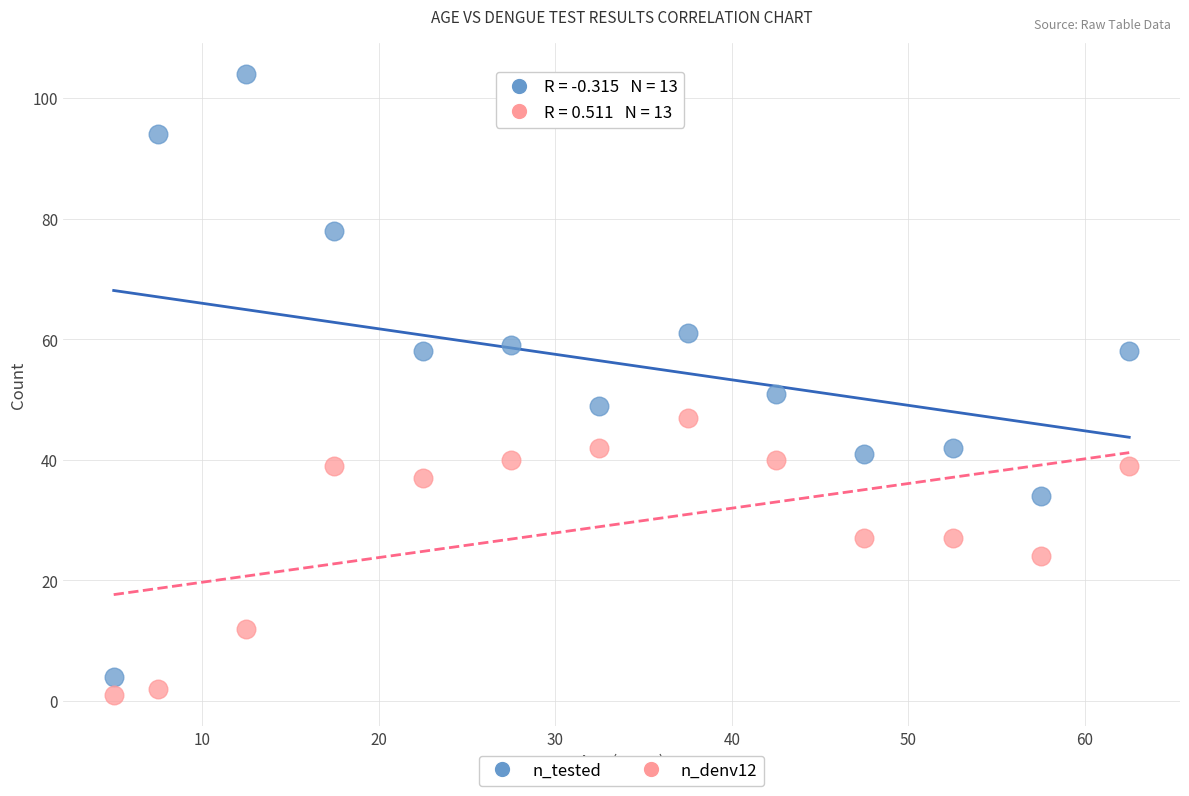

Across all data points, what is the range of Y values (max minus min)?

103